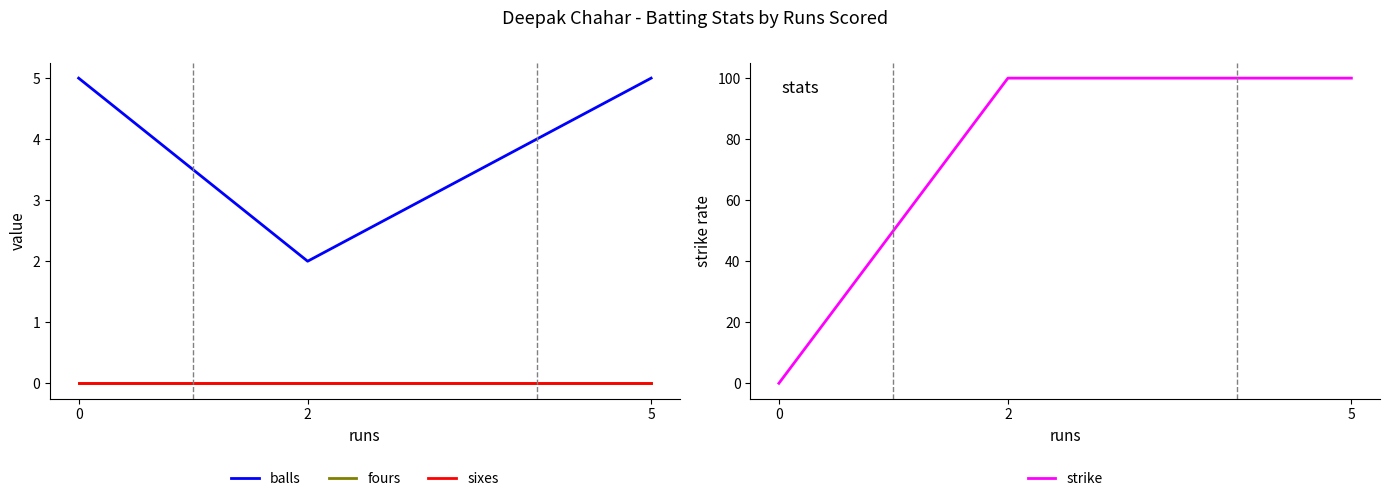

Rank the series by their maximum value, from lowest to highest.

fours, sixes, balls, strike